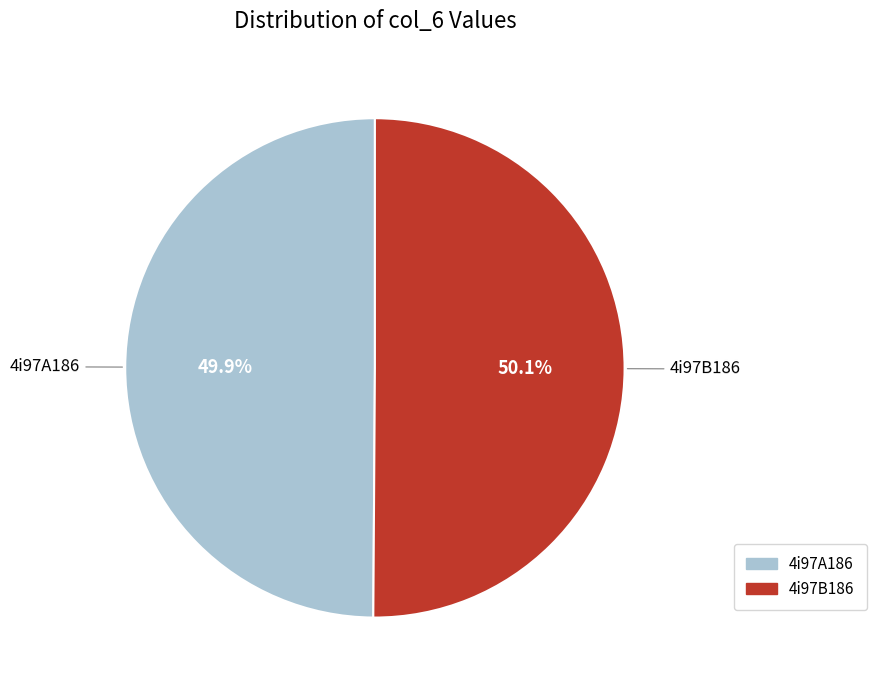

How many slices are in this pie chart?

2